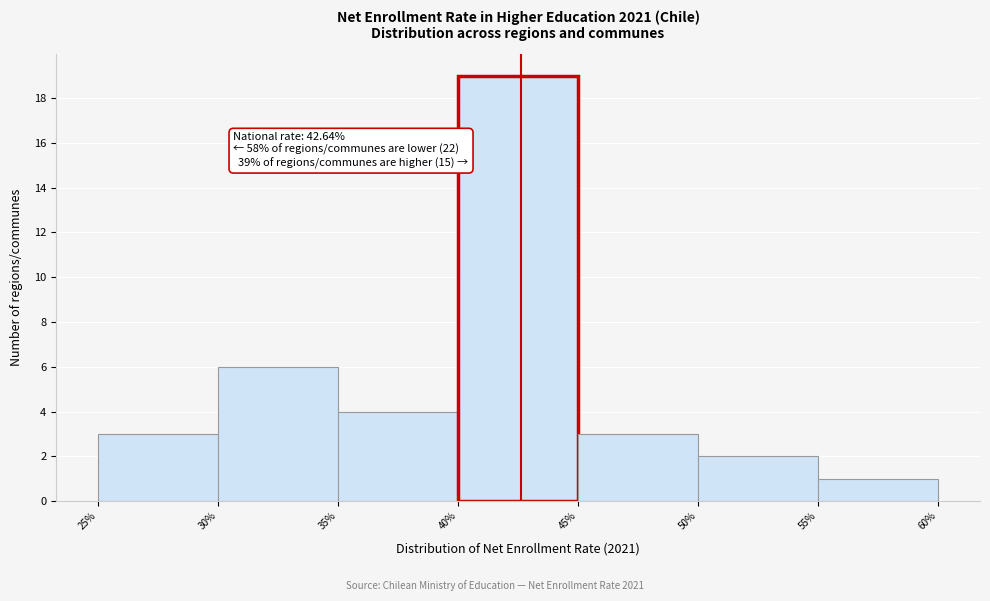

Which range on the x-axis has the tallest bar?

40% to 45%